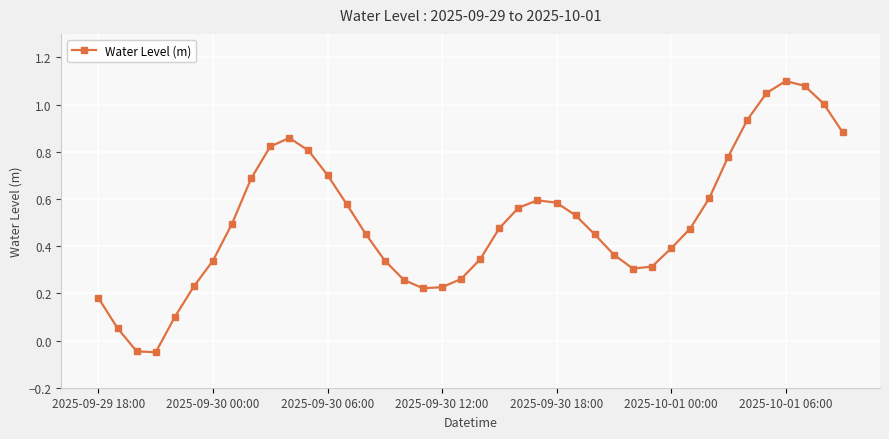

How many values exceed 0?

38